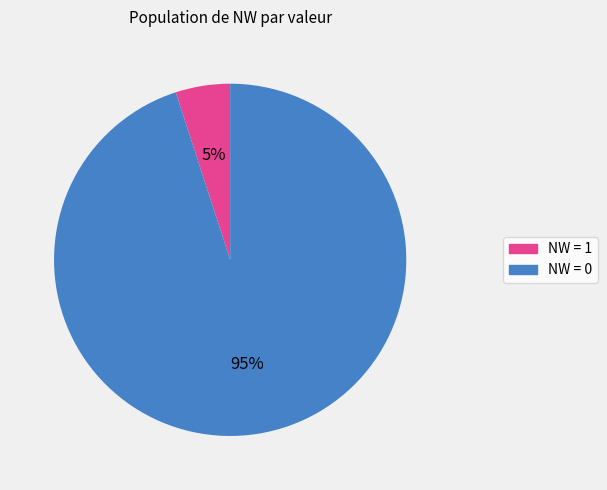

How many segments does this pie chart have?

2